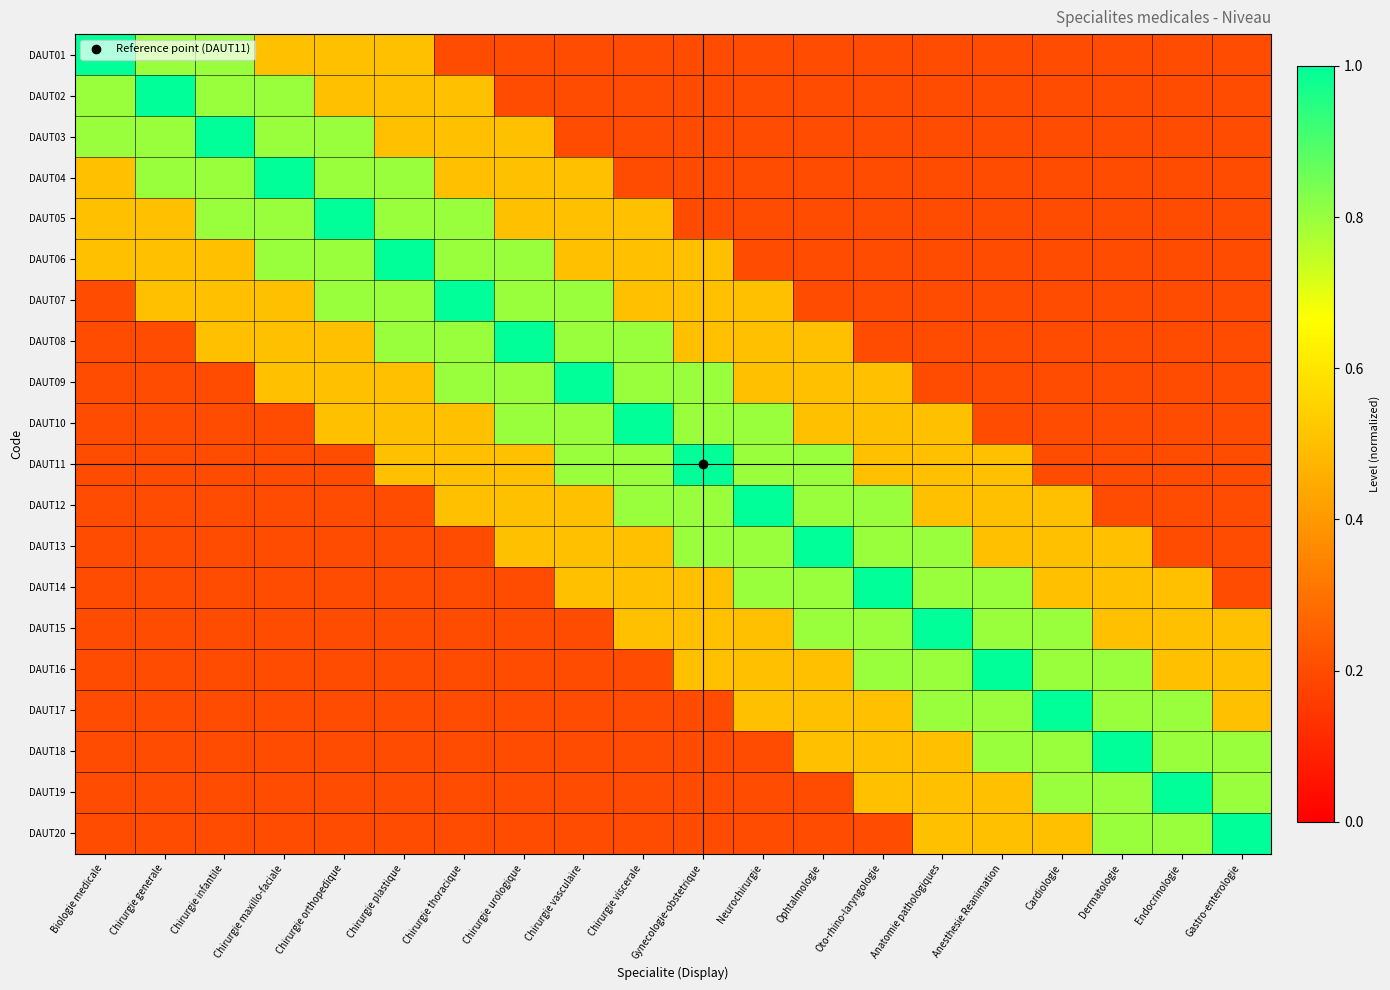

Reading left to right, what are all the values shown in this chart?

DAUT01: Biologie medicale=1.0	Chirurgie generale=0.8	Chirurgie infantile=0.8	Chirurgie maxillo-faciale=0.5	Chirurgie orthopedique=0.5	Chirurgie plastique=0.5	Chirurgie thoracique=0.2	Chirurgie urologique=0.2	Chirurgie vasculaire=0.2	Chirurgie viscerale=0.2	Gynecologie-obstetrique=0.2	Neurochirurgie=0.2	Ophtalmologie=0.2	Oto-rhino-laryngologie=0.2	Anatomie pathologiques=0.2	Anesthesie Reanimation=0.2	Cardiologie=0.2	Dermatologie=0.2	Endocrinologie=0.2	Gastro-enterologie=0.2
DAUT02: Biologie medicale=0.8	Chirurgie generale=1.0	Chirurgie infantile=0.8	Chirurgie maxillo-faciale=0.8	Chirurgie orthopedique=0.5	Chirurgie plastique=0.5	Chirurgie thoracique=0.5	Chirurgie urologique=0.2	Chirurgie vasculaire=0.2	Chirurgie viscerale=0.2	Gynecologie-obstetrique=0.2	Neurochirurgie=0.2	Ophtalmologie=0.2	Oto-rhino-laryngologie=0.2	Anatomie pathologiques=0.2	Anesthesie Reanimation=0.2	Cardiologie=0.2	Dermatologie=0.2	Endocrinologie=0.2	Gastro-enterologie=0.2
DAUT03: Biologie medicale=0.8	Chirurgie generale=0.8	Chirurgie infantile=1.0	Chirurgie maxillo-faciale=0.8	Chirurgie orthopedique=0.8	Chirurgie plastique=0.5	Chirurgie thoracique=0.5	Chirurgie urologique=0.5	Chirurgie vasculaire=0.2	Chirurgie viscerale=0.2	Gynecologie-obstetrique=0.2	Neurochirurgie=0.2	Ophtalmologie=0.2	Oto-rhino-laryngologie=0.2	Anatomie pathologiques=0.2	Anesthesie Reanimation=0.2	Cardiologie=0.2	Dermatologie=0.2	Endocrinologie=0.2	Gastro-enterologie=0.2
DAUT04: Biologie medicale=0.5	Chirurgie generale=0.8	Chirurgie infantile=0.8	Chirurgie maxillo-faciale=1.0	Chirurgie orthopedique=0.8	Chirurgie plastique=0.8	Chirurgie thoracique=0.5	Chirurgie urologique=0.5	Chirurgie vasculaire=0.5	Chirurgie viscerale=0.2	Gynecologie-obstetrique=0.2	Neurochirurgie=0.2	Ophtalmologie=0.2	Oto-rhino-laryngologie=0.2	Anatomie pathologiques=0.2	Anesthesie Reanimation=0.2	Cardiologie=0.2	Dermatologie=0.2	Endocrinologie=0.2	Gastro-enterologie=0.2
DAUT05: Biologie medicale=0.5	Chirurgie generale=0.5	Chirurgie infantile=0.8	Chirurgie maxillo-faciale=0.8	Chirurgie orthopedique=1.0	Chirurgie plastique=0.8	Chirurgie thoracique=0.8	Chirurgie urologique=0.5	Chirurgie vasculaire=0.5	Chirurgie viscerale=0.5	Gynecologie-obstetrique=0.2	Neurochirurgie=0.2	Ophtalmologie=0.2	Oto-rhino-laryngologie=0.2	Anatomie pathologiques=0.2	Anesthesie Reanimation=0.2	Cardiologie=0.2	Dermatologie=0.2	Endocrinologie=0.2	Gastro-enterologie=0.2
DAUT06: Biologie medicale=0.5	Chirurgie generale=0.5	Chirurgie infantile=0.5	Chirurgie maxillo-faciale=0.8	Chirurgie orthopedique=0.8	Chirurgie plastique=1.0	Chirurgie thoracique=0.8	Chirurgie urologique=0.8	Chirurgie vasculaire=0.5	Chirurgie viscerale=0.5	Gynecologie-obstetrique=0.5	Neurochirurgie=0.2	Ophtalmologie=0.2	Oto-rhino-laryngologie=0.2	Anatomie pathologiques=0.2	Anesthesie Reanimation=0.2	Cardiologie=0.2	Dermatologie=0.2	Endocrinologie=0.2	Gastro-enterologie=0.2
DAUT07: Biologie medicale=0.2	Chirurgie generale=0.5	Chirurgie infantile=0.5	Chirurgie maxillo-faciale=0.5	Chirurgie orthopedique=0.8	Chirurgie plastique=0.8	Chirurgie thoracique=1.0	Chirurgie urologique=0.8	Chirurgie vasculaire=0.8	Chirurgie viscerale=0.5	Gynecologie-obstetrique=0.5	Neurochirurgie=0.5	Ophtalmologie=0.2	Oto-rhino-laryngologie=0.2	Anatomie pathologiques=0.2	Anesthesie Reanimation=0.2	Cardiologie=0.2	Dermatologie=0.2	Endocrinologie=0.2	Gastro-enterologie=0.2
DAUT08: Biologie medicale=0.2	Chirurgie generale=0.2	Chirurgie infantile=0.5	Chirurgie maxillo-faciale=0.5	Chirurgie orthopedique=0.5	Chirurgie plastique=0.8	Chirurgie thoracique=0.8	Chirurgie urologique=1.0	Chirurgie vasculaire=0.8	Chirurgie viscerale=0.8	Gynecologie-obstetrique=0.5	Neurochirurgie=0.5	Ophtalmologie=0.5	Oto-rhino-laryngologie=0.2	Anatomie pathologiques=0.2	Anesthesie Reanimation=0.2	Cardiologie=0.2	Dermatologie=0.2	Endocrinologie=0.2	Gastro-enterologie=0.2
DAUT09: Biologie medicale=0.2	Chirurgie generale=0.2	Chirurgie infantile=0.2	Chirurgie maxillo-faciale=0.5	Chirurgie orthopedique=0.5	Chirurgie plastique=0.5	Chirurgie thoracique=0.8	Chirurgie urologique=0.8	Chirurgie vasculaire=1.0	Chirurgie viscerale=0.8	Gynecologie-obstetrique=0.8	Neurochirurgie=0.5	Ophtalmologie=0.5	Oto-rhino-laryngologie=0.5	Anatomie pathologiques=0.2	Anesthesie Reanimation=0.2	Cardiologie=0.2	Dermatologie=0.2	Endocrinologie=0.2	Gastro-enterologie=0.2
DAUT10: Biologie medicale=0.2	Chirurgie generale=0.2	Chirurgie infantile=0.2	Chirurgie maxillo-faciale=0.2	Chirurgie orthopedique=0.5	Chirurgie plastique=0.5	Chirurgie thoracique=0.5	Chirurgie urologique=0.8	Chirurgie vasculaire=0.8	Chirurgie viscerale=1.0	Gynecologie-obstetrique=0.8	Neurochirurgie=0.8	Ophtalmologie=0.5	Oto-rhino-laryngologie=0.5	Anatomie pathologiques=0.5	Anesthesie Reanimation=0.2	Cardiologie=0.2	Dermatologie=0.2	Endocrinologie=0.2	Gastro-enterologie=0.2
DAUT11: Biologie medicale=0.2	Chirurgie generale=0.2	Chirurgie infantile=0.2	Chirurgie maxillo-faciale=0.2	Chirurgie orthopedique=0.2	Chirurgie plastique=0.5	Chirurgie thoracique=0.5	Chirurgie urologique=0.5	Chirurgie vasculaire=0.8	Chirurgie viscerale=0.8	Gynecologie-obstetrique=1.0	Neurochirurgie=0.8	Ophtalmologie=0.8	Oto-rhino-laryngologie=0.5	Anatomie pathologiques=0.5	Anesthesie Reanimation=0.5	Cardiologie=0.2	Dermatologie=0.2	Endocrinologie=0.2	Gastro-enterologie=0.2
DAUT12: Biologie medicale=0.2	Chirurgie generale=0.2	Chirurgie infantile=0.2	Chirurgie maxillo-faciale=0.2	Chirurgie orthopedique=0.2	Chirurgie plastique=0.2	Chirurgie thoracique=0.5	Chirurgie urologique=0.5	Chirurgie vasculaire=0.5	Chirurgie viscerale=0.8	Gynecologie-obstetrique=0.8	Neurochirurgie=1.0	Ophtalmologie=0.8	Oto-rhino-laryngologie=0.8	Anatomie pathologiques=0.5	Anesthesie Reanimation=0.5	Cardiologie=0.5	Dermatologie=0.2	Endocrinologie=0.2	Gastro-enterologie=0.2
DAUT13: Biologie medicale=0.2	Chirurgie generale=0.2	Chirurgie infantile=0.2	Chirurgie maxillo-faciale=0.2	Chirurgie orthopedique=0.2	Chirurgie plastique=0.2	Chirurgie thoracique=0.2	Chirurgie urologique=0.5	Chirurgie vasculaire=0.5	Chirurgie viscerale=0.5	Gynecologie-obstetrique=0.8	Neurochirurgie=0.8	Ophtalmologie=1.0	Oto-rhino-laryngologie=0.8	Anatomie pathologiques=0.8	Anesthesie Reanimation=0.5	Cardiologie=0.5	Dermatologie=0.5	Endocrinologie=0.2	Gastro-enterologie=0.2
DAUT14: Biologie medicale=0.2	Chirurgie generale=0.2	Chirurgie infantile=0.2	Chirurgie maxillo-faciale=0.2	Chirurgie orthopedique=0.2	Chirurgie plastique=0.2	Chirurgie thoracique=0.2	Chirurgie urologique=0.2	Chirurgie vasculaire=0.5	Chirurgie viscerale=0.5	Gynecologie-obstetrique=0.5	Neurochirurgie=0.8	Ophtalmologie=0.8	Oto-rhino-laryngologie=1.0	Anatomie pathologiques=0.8	Anesthesie Reanimation=0.8	Cardiologie=0.5	Dermatologie=0.5	Endocrinologie=0.5	Gastro-enterologie=0.2
DAUT15: Biologie medicale=0.2	Chirurgie generale=0.2	Chirurgie infantile=0.2	Chirurgie maxillo-faciale=0.2	Chirurgie orthopedique=0.2	Chirurgie plastique=0.2	Chirurgie thoracique=0.2	Chirurgie urologique=0.2	Chirurgie vasculaire=0.2	Chirurgie viscerale=0.5	Gynecologie-obstetrique=0.5	Neurochirurgie=0.5	Ophtalmologie=0.8	Oto-rhino-laryngologie=0.8	Anatomie pathologiques=1.0	Anesthesie Reanimation=0.8	Cardiologie=0.8	Dermatologie=0.5	Endocrinologie=0.5	Gastro-enterologie=0.5
DAUT16: Biologie medicale=0.2	Chirurgie generale=0.2	Chirurgie infantile=0.2	Chirurgie maxillo-faciale=0.2	Chirurgie orthopedique=0.2	Chirurgie plastique=0.2	Chirurgie thoracique=0.2	Chirurgie urologique=0.2	Chirurgie vasculaire=0.2	Chirurgie viscerale=0.2	Gynecologie-obstetrique=0.5	Neurochirurgie=0.5	Ophtalmologie=0.5	Oto-rhino-laryngologie=0.8	Anatomie pathologiques=0.8	Anesthesie Reanimation=1.0	Cardiologie=0.8	Dermatologie=0.8	Endocrinologie=0.5	Gastro-enterologie=0.5
DAUT17: Biologie medicale=0.2	Chirurgie generale=0.2	Chirurgie infantile=0.2	Chirurgie maxillo-faciale=0.2	Chirurgie orthopedique=0.2	Chirurgie plastique=0.2	Chirurgie thoracique=0.2	Chirurgie urologique=0.2	Chirurgie vasculaire=0.2	Chirurgie viscerale=0.2	Gynecologie-obstetrique=0.2	Neurochirurgie=0.5	Ophtalmologie=0.5	Oto-rhino-laryngologie=0.5	Anatomie pathologiques=0.8	Anesthesie Reanimation=0.8	Cardiologie=1.0	Dermatologie=0.8	Endocrinologie=0.8	Gastro-enterologie=0.5
DAUT18: Biologie medicale=0.2	Chirurgie generale=0.2	Chirurgie infantile=0.2	Chirurgie maxillo-faciale=0.2	Chirurgie orthopedique=0.2	Chirurgie plastique=0.2	Chirurgie thoracique=0.2	Chirurgie urologique=0.2	Chirurgie vasculaire=0.2	Chirurgie viscerale=0.2	Gynecologie-obstetrique=0.2	Neurochirurgie=0.2	Ophtalmologie=0.5	Oto-rhino-laryngologie=0.5	Anatomie pathologiques=0.5	Anesthesie Reanimation=0.8	Cardiologie=0.8	Dermatologie=1.0	Endocrinologie=0.8	Gastro-enterologie=0.8
DAUT19: Biologie medicale=0.2	Chirurgie generale=0.2	Chirurgie infantile=0.2	Chirurgie maxillo-faciale=0.2	Chirurgie orthopedique=0.2	Chirurgie plastique=0.2	Chirurgie thoracique=0.2	Chirurgie urologique=0.2	Chirurgie vasculaire=0.2	Chirurgie viscerale=0.2	Gynecologie-obstetrique=0.2	Neurochirurgie=0.2	Ophtalmologie=0.2	Oto-rhino-laryngologie=0.5	Anatomie pathologiques=0.5	Anesthesie Reanimation=0.5	Cardiologie=0.8	Dermatologie=0.8	Endocrinologie=1.0	Gastro-enterologie=0.8
DAUT20: Biologie medicale=0.2	Chirurgie generale=0.2	Chirurgie infantile=0.2	Chirurgie maxillo-faciale=0.2	Chirurgie orthopedique=0.2	Chirurgie plastique=0.2	Chirurgie thoracique=0.2	Chirurgie urologique=0.2	Chirurgie vasculaire=0.2	Chirurgie viscerale=0.2	Gynecologie-obstetrique=0.2	Neurochirurgie=0.2	Ophtalmologie=0.2	Oto-rhino-laryngologie=0.2	Anatomie pathologiques=0.5	Anesthesie Reanimation=0.5	Cardiologie=0.5	Dermatologie=0.8	Endocrinologie=0.8	Gastro-enterologie=1.0